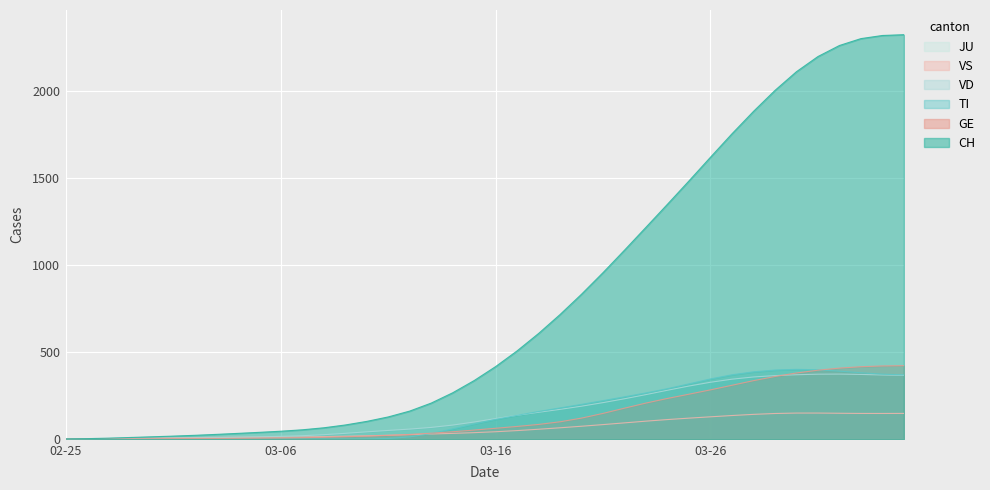

What is the sum of all GE values?

5450.0